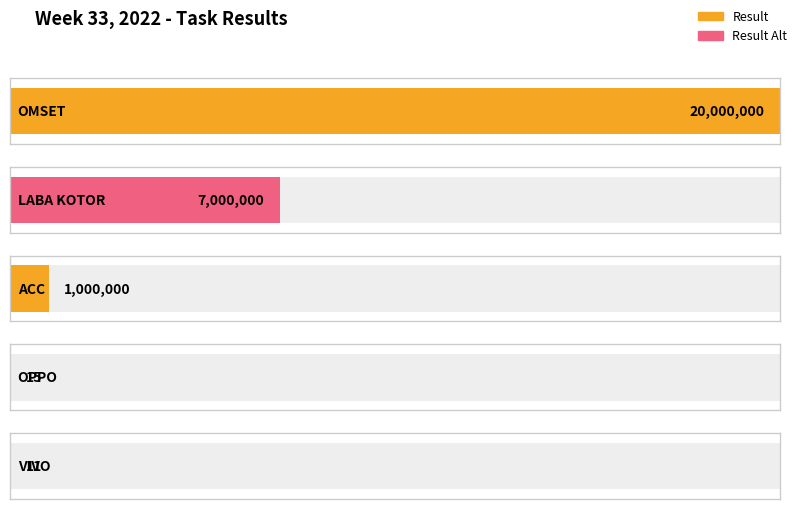

What is the greatest value displayed?

20000000